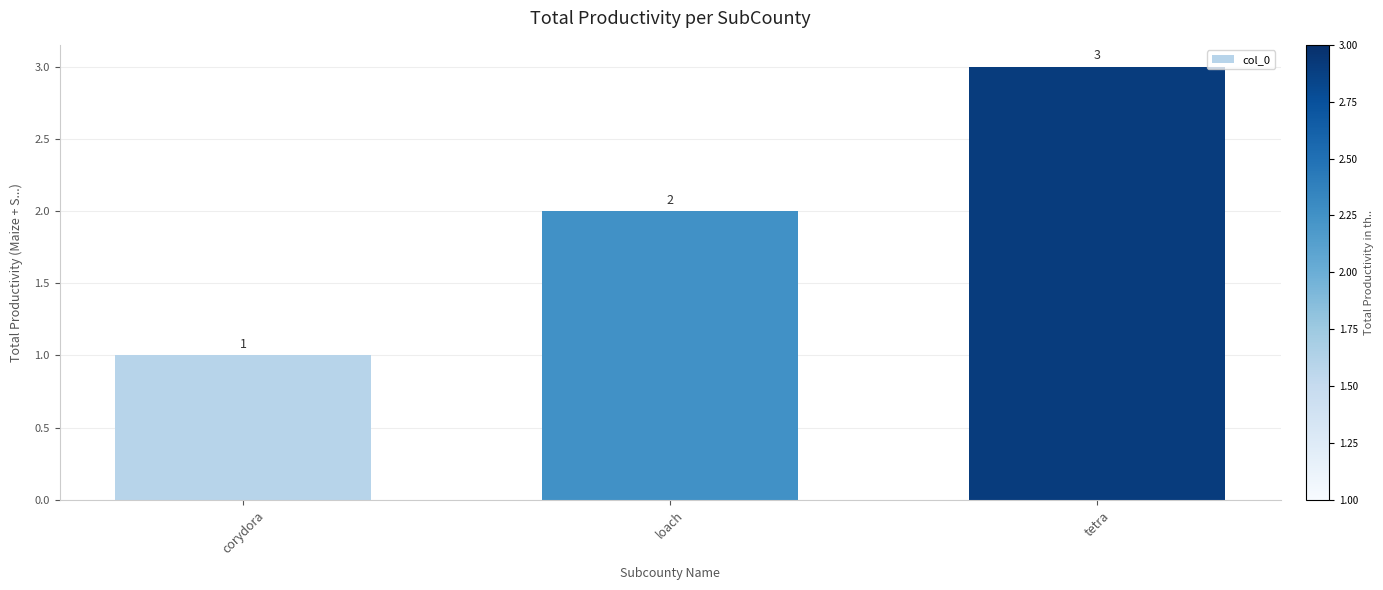

What is the difference between the values at loach and corydora?

1